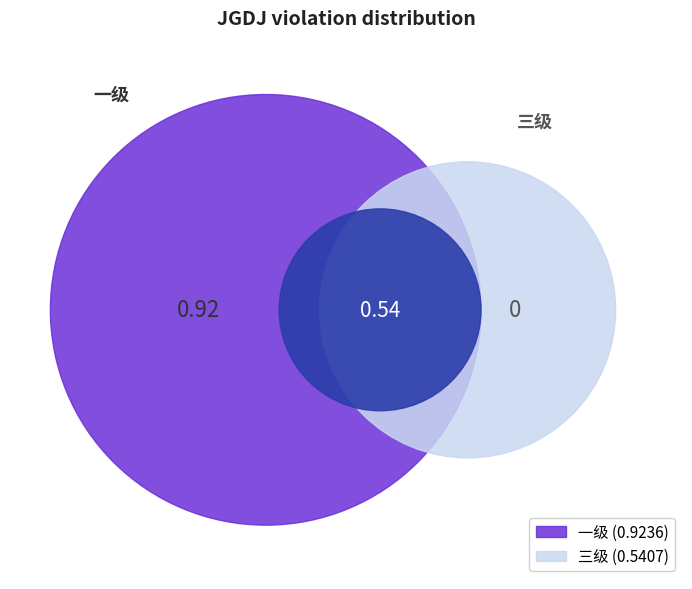

The 三级 slice represents 37% of the pie. True or false?

True